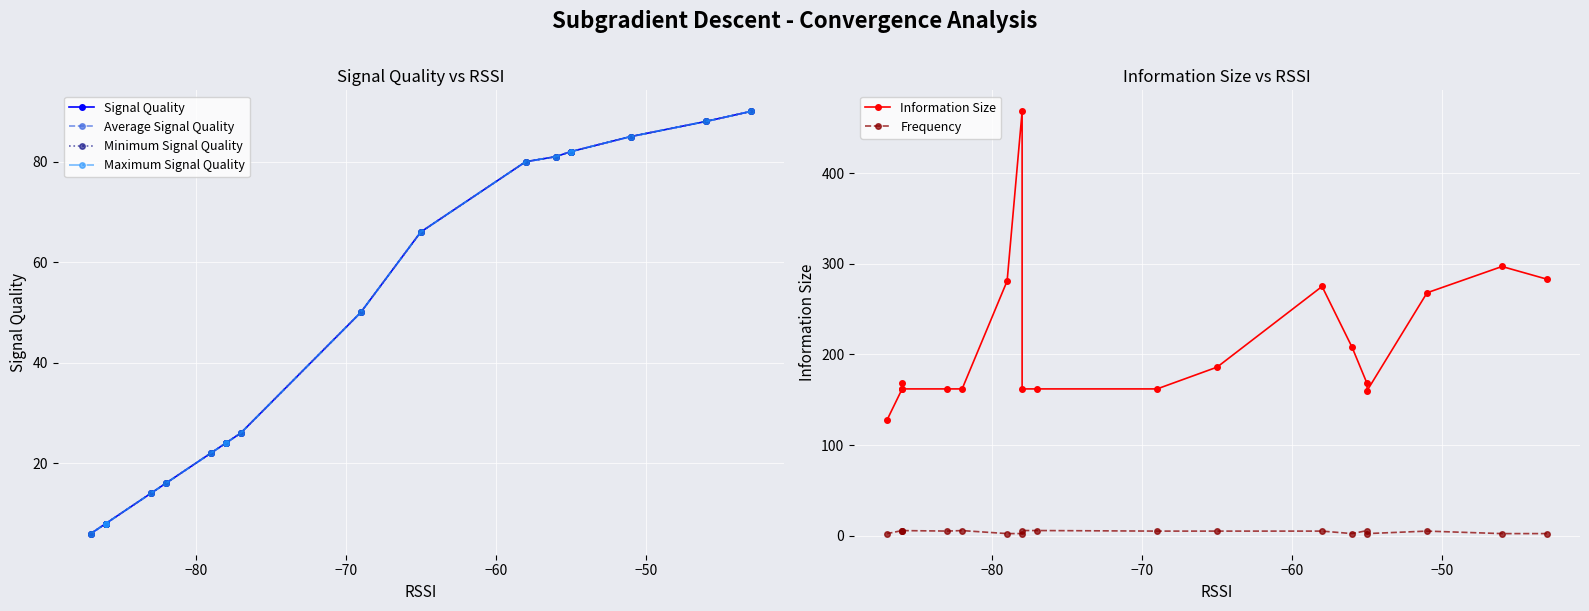

Is this an area chart (filled region under the line)?

No